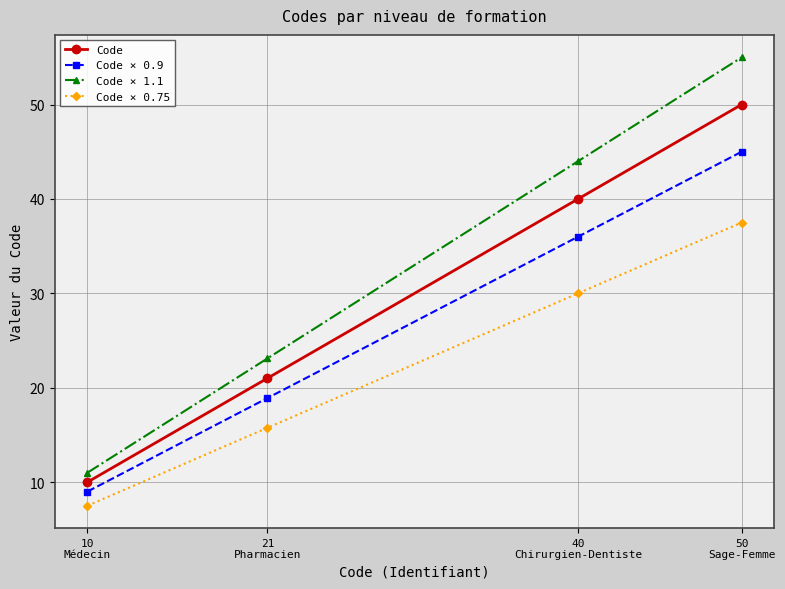

Reading left to right, what are all the values shown in this chart?

Code: 10
Médecin=10.0	21
Pharmacien=21.0	40
Chirurgien-Dentiste=40.0	50
Sage-Femme=50.0
Code × 0.9: 10
Médecin=9.0	21
Pharmacien=18.9	40
Chirurgien-Dentiste=36.0	50
Sage-Femme=45.0
Code × 1.1: 10
Médecin=11.0	21
Pharmacien=23.1	40
Chirurgien-Dentiste=44.0	50
Sage-Femme=55.0
Code × 0.75: 10
Médecin=7.5	21
Pharmacien=15.8	40
Chirurgien-Dentiste=30.0	50
Sage-Femme=37.5